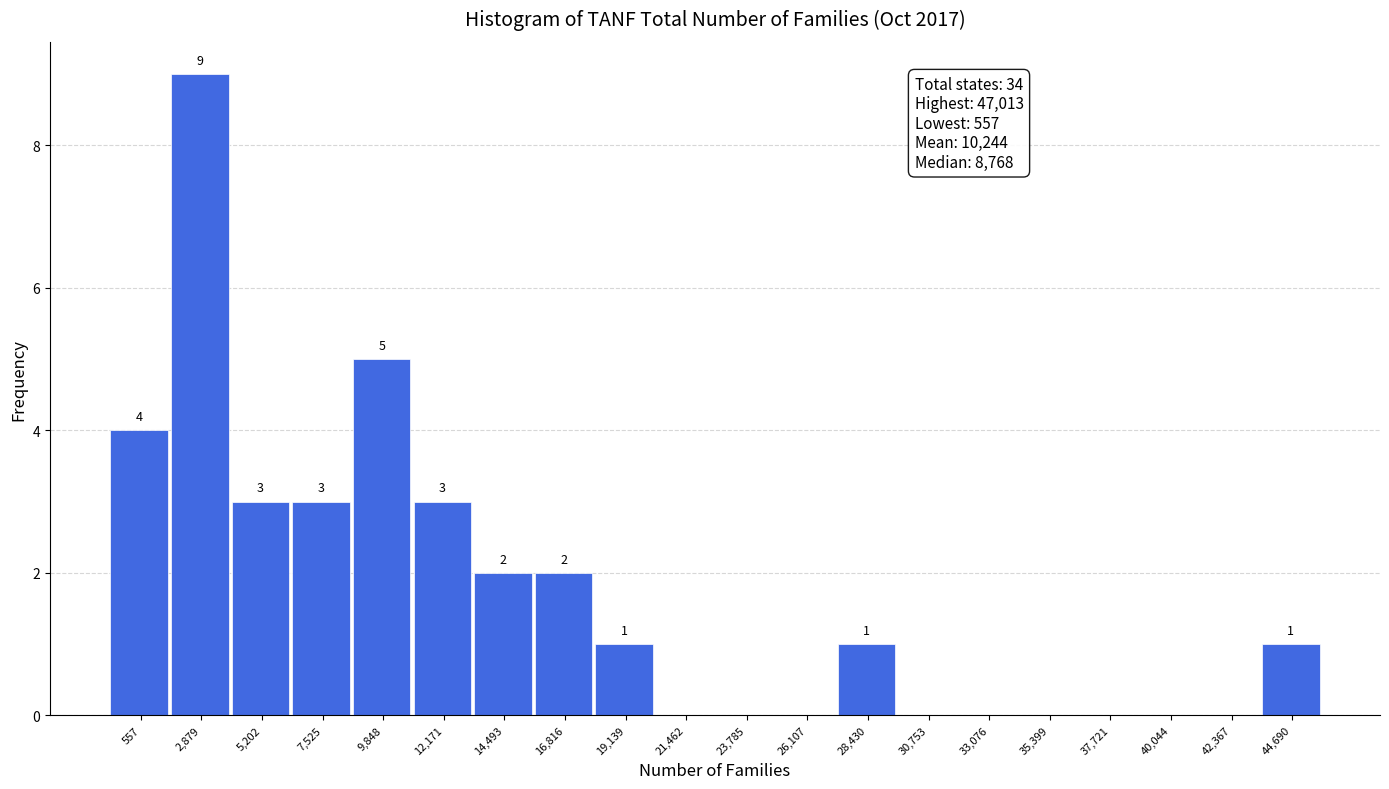

Reading left to right, what are all the values shown in this chart?

557=4	2,879=9	5,202=3	7,525=3	9,848=5	12,171=3	14,493=2	16,816=2	19,139=1	21,462=0	23,785=0	26,107=0	28,430=1	30,753=0	33,076=0	35,399=0	37,721=0	40,044=0	42,367=0	44,690=1